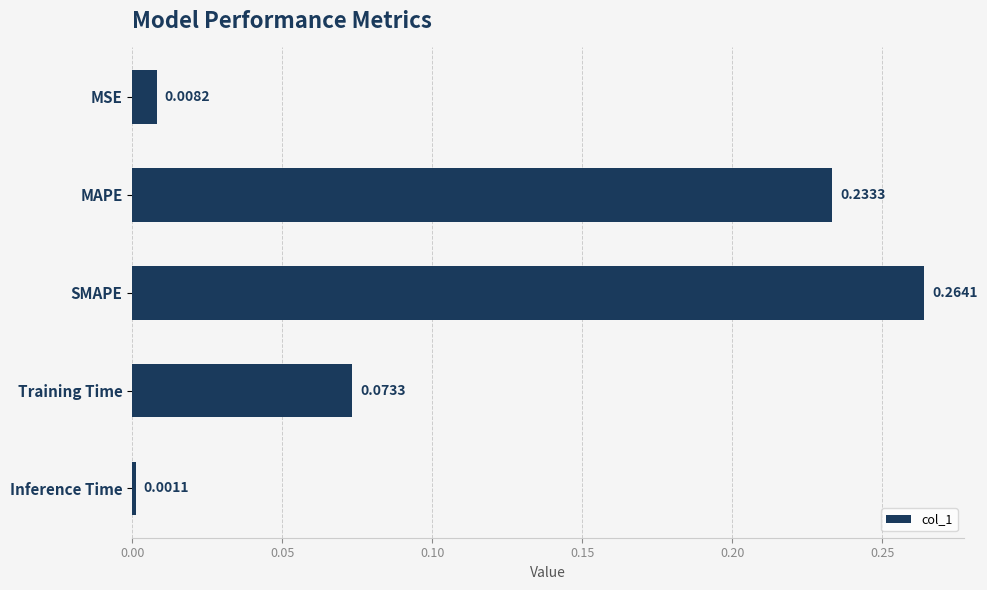

How many bars are there in total?

5